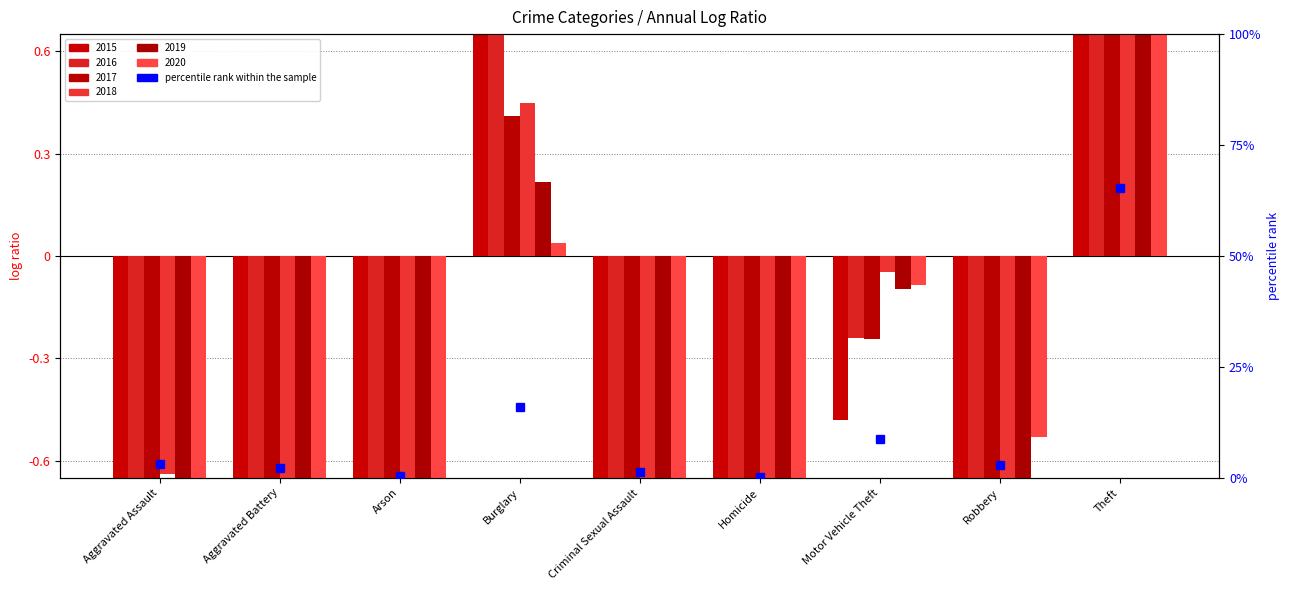

Between Homicide and Robbery, which is larger?

Robbery